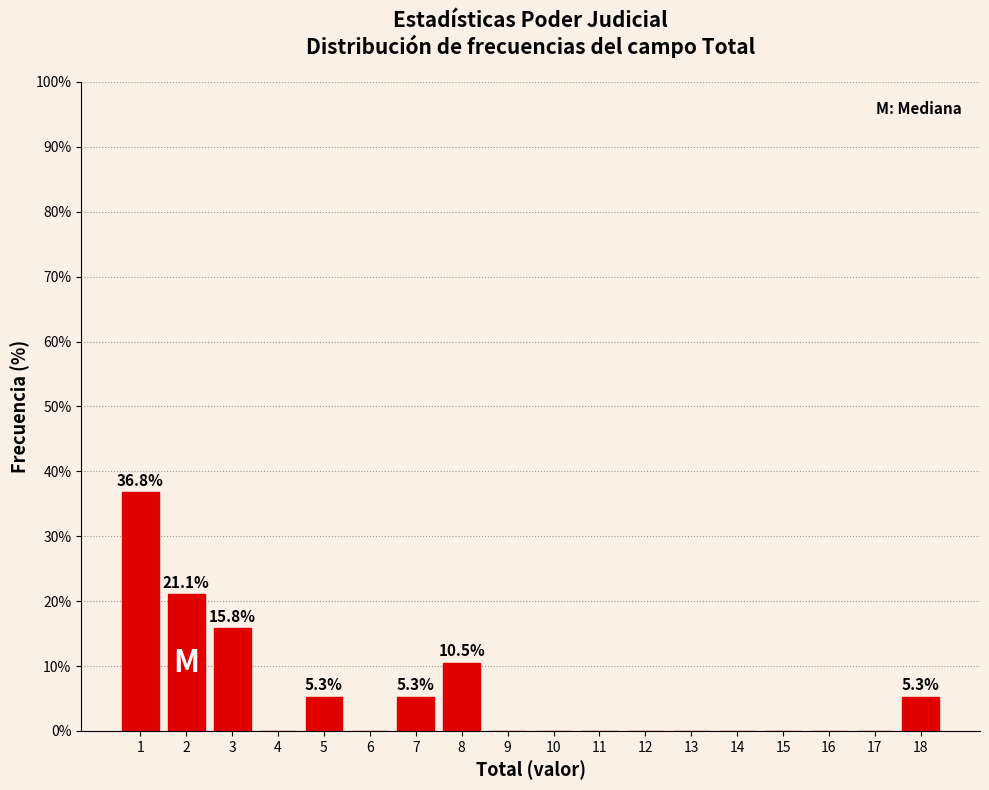

Reading left to right, list all the values displayed in this chart.

1=36.8	2=21.1	3=15.8	4=0.0	5=5.3	6=0.0	7=5.3	8=10.5	9=0.0	10=0.0	11=0.0	12=0.0	13=0.0	14=0.0	15=0.0	16=0.0	17=0.0	18=5.3